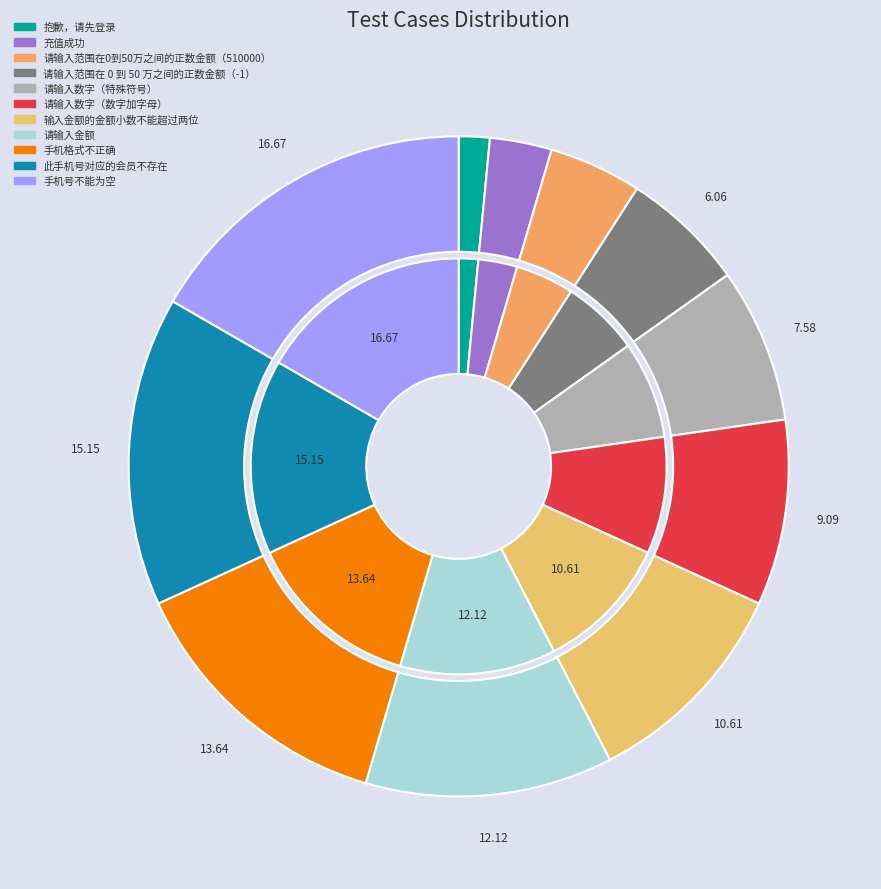

To the nearest percent, what percentage of the pie is 请输入范围在0到50万之间的正数金额（510000）?

5%